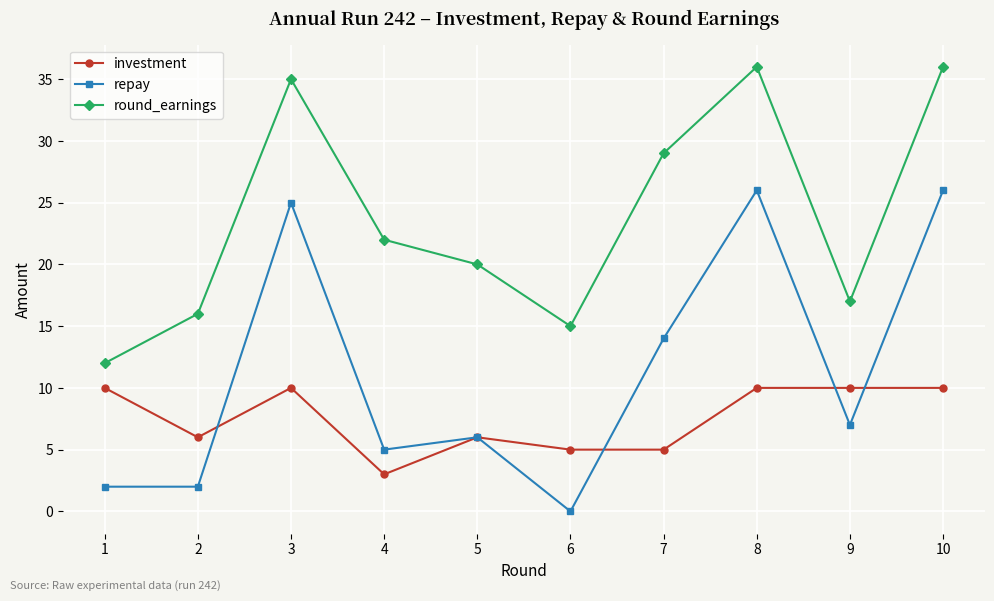

Where is the first local minimum for investment?

2